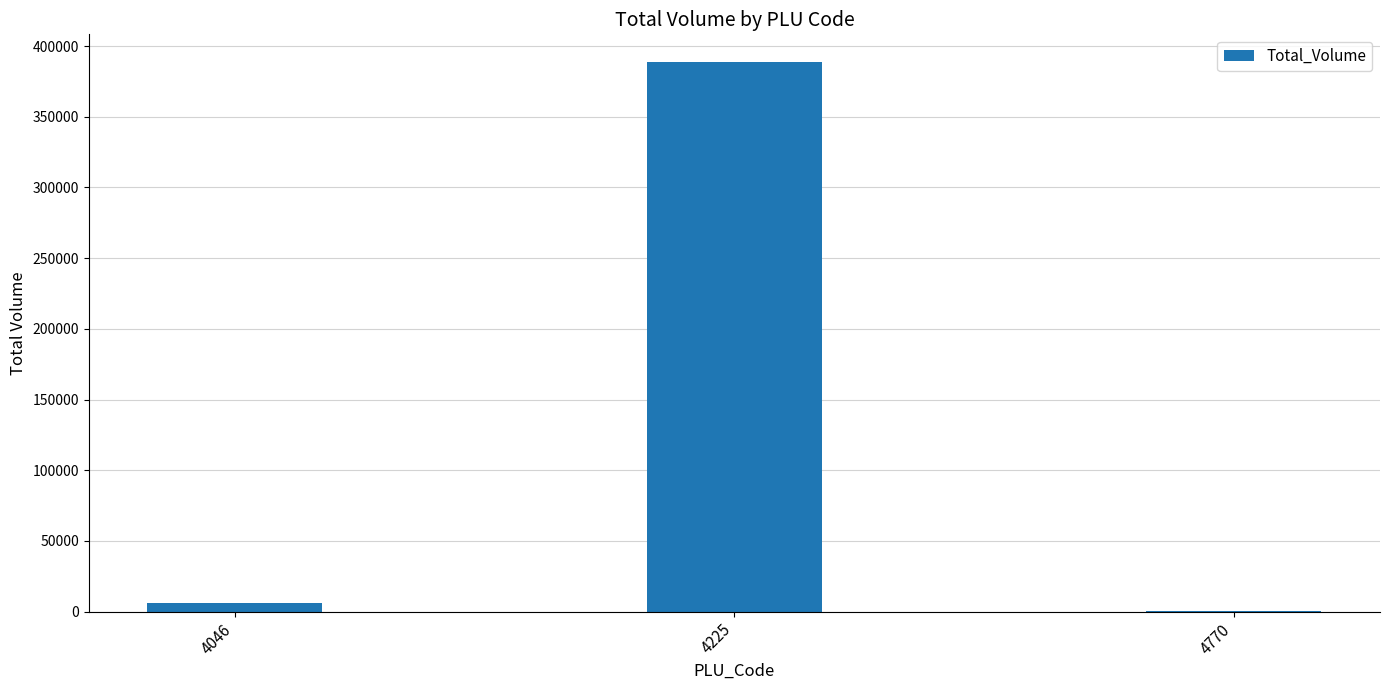

Are the bars grouped side by side (vs. stacked)?

No